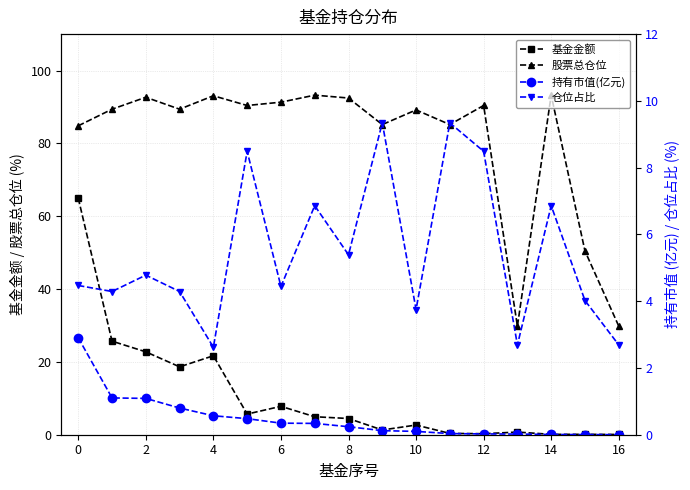

True or false: 股票总仓位 has more than 2 interior local peaks.

True